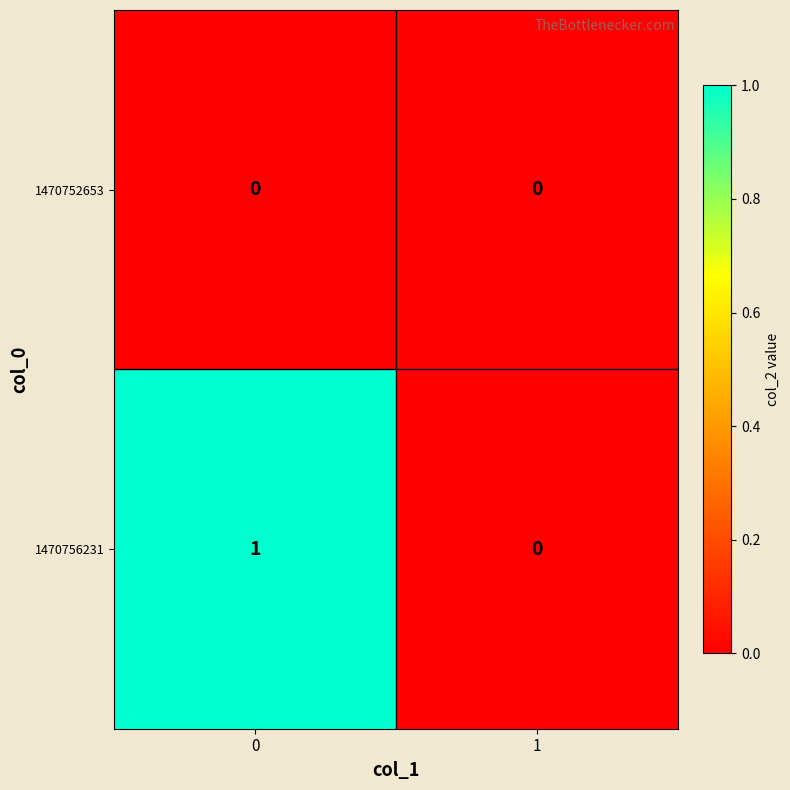

Between 0 and 1, which series saw the biggest shift?

1470756231